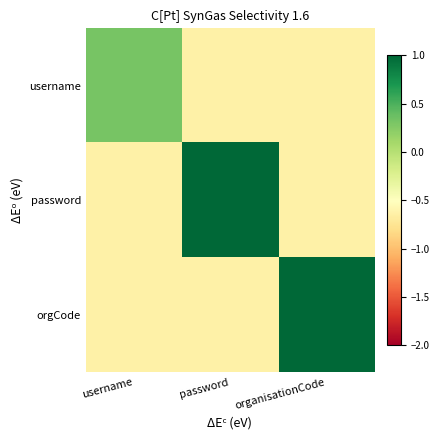

Reading left to right, extract all data points from this chart.

username: username=0.3	password=-0.6	organisationCode=-0.6
password: username=-0.6	password=1.3	organisationCode=-0.6
orgCode: username=-0.6	password=-0.6	organisationCode=2.2